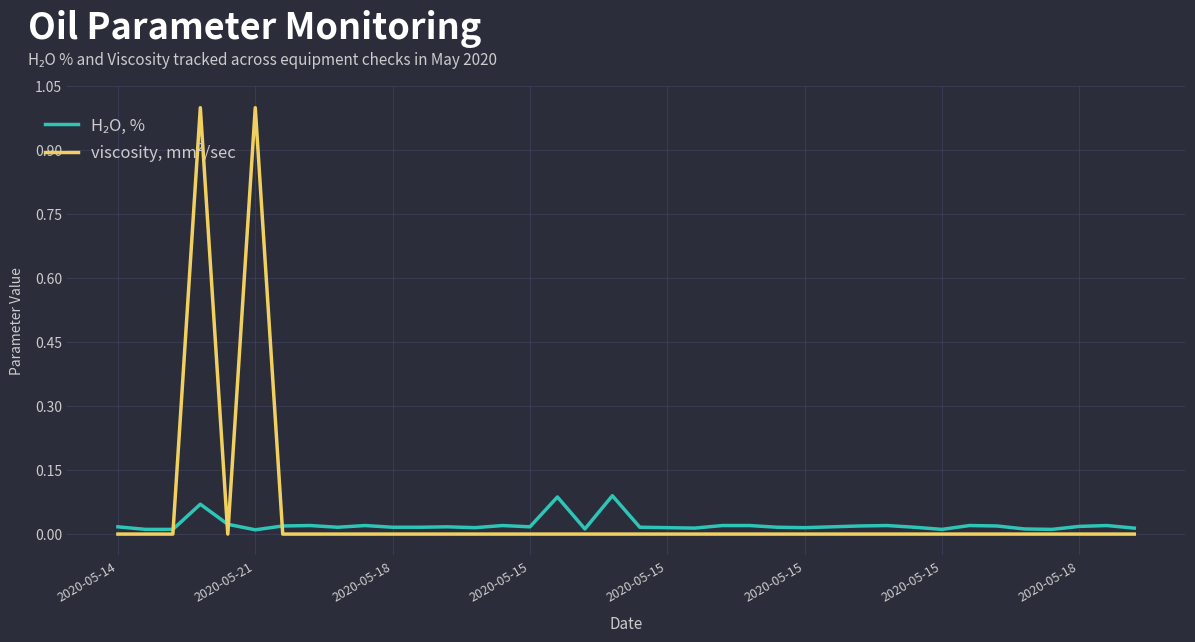

What is the maximum value for viscosity, mm²/sec?

1.0